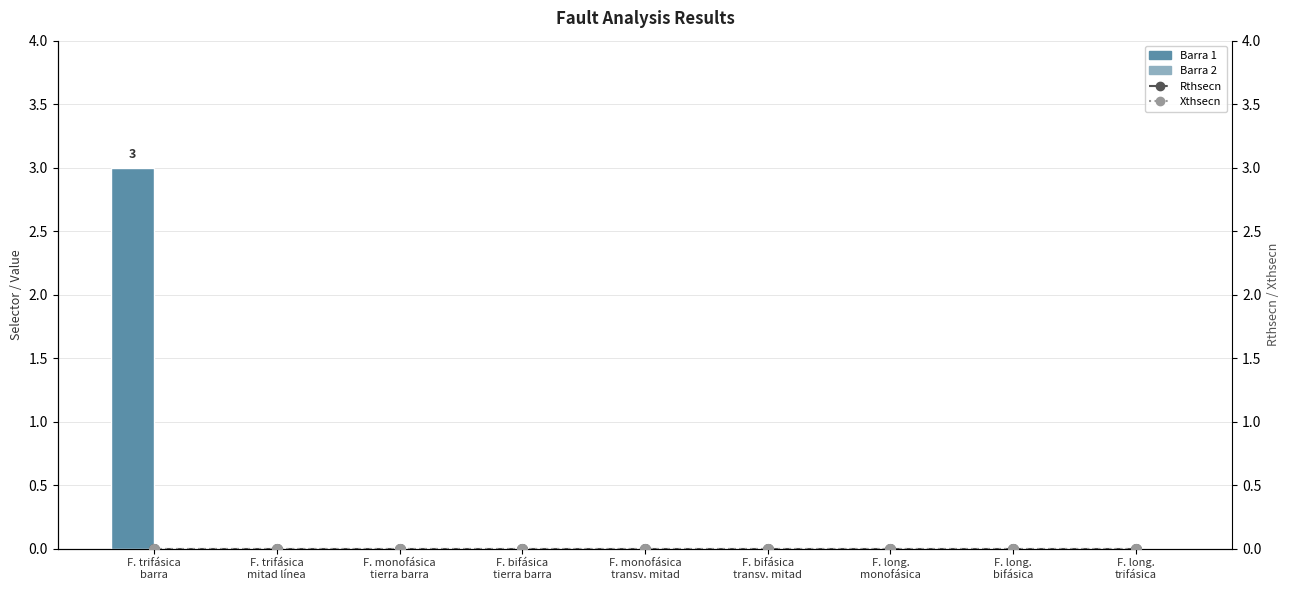

Is it true that Barra 2 equals 0 at F. long.
monofásica?

True